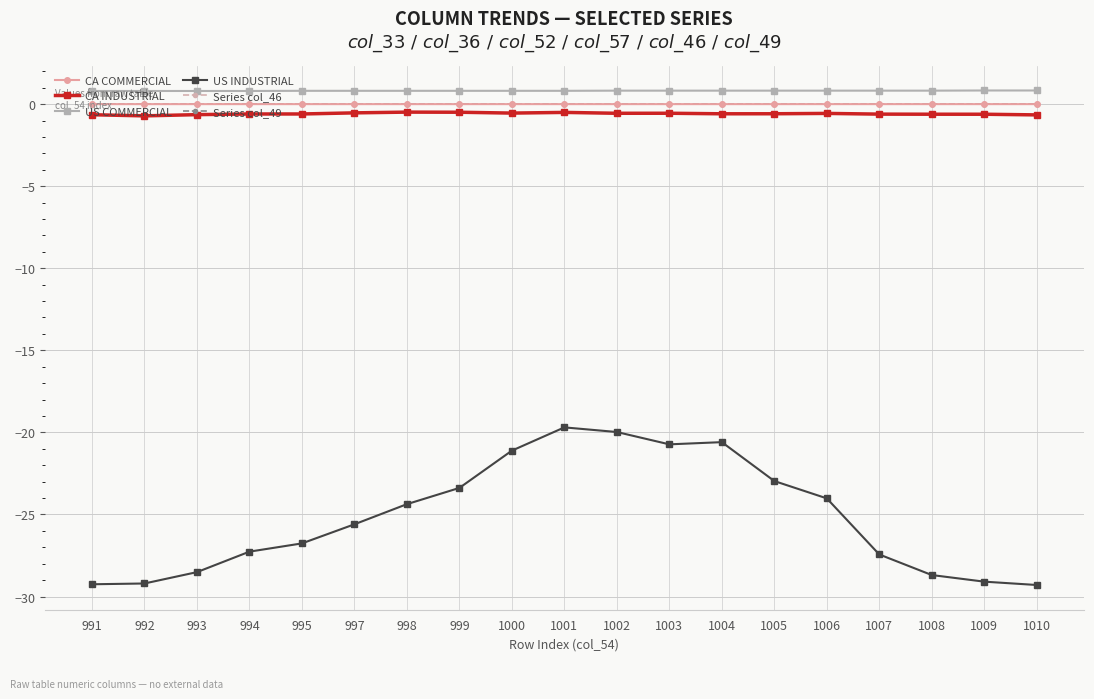

Does the chart have visible grid lines?

Yes